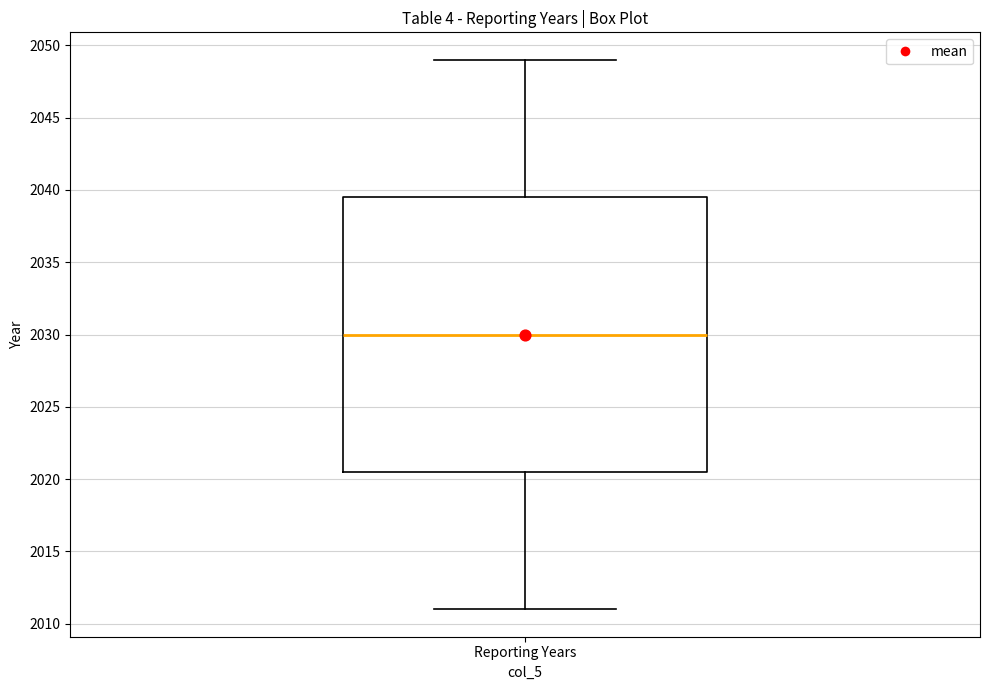

Where does the lower whisker of the box for Reporting Years end on the y-axis? The values are not printed on the chart, so give them approximately, as read against the axis.

2011.0